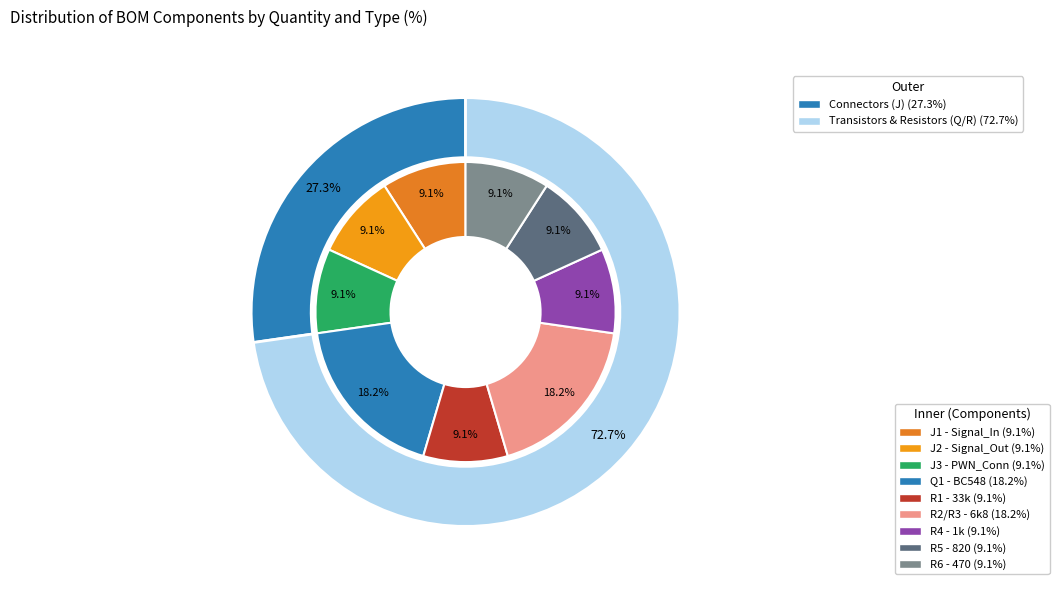

Between R6 and J1, which is larger?

R6